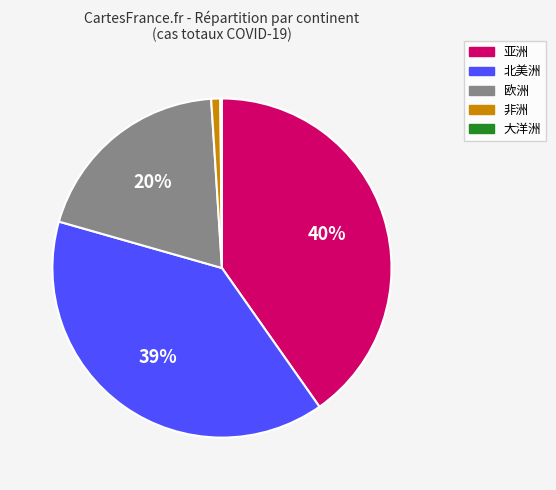

To the nearest percent, what is the difference between the largest and smallest slice percentages?

40%